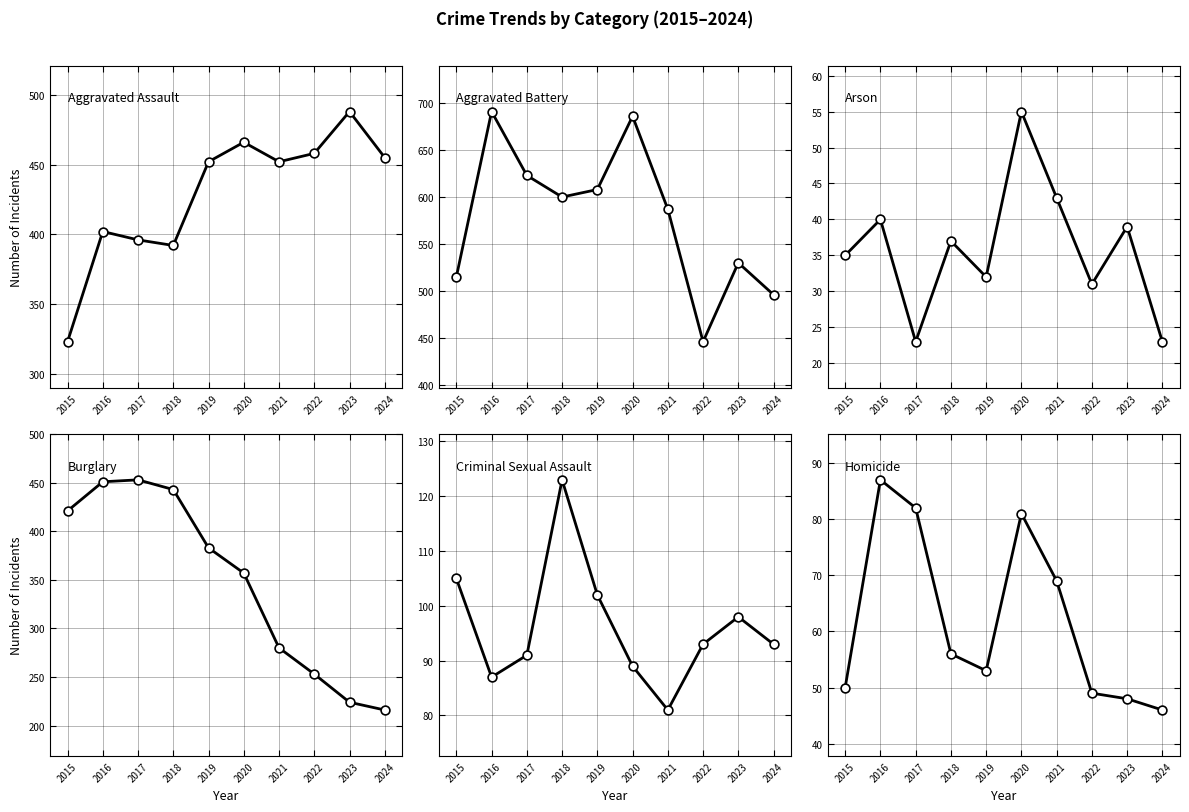

Which series contains the highest Y value?

Aggravated Battery